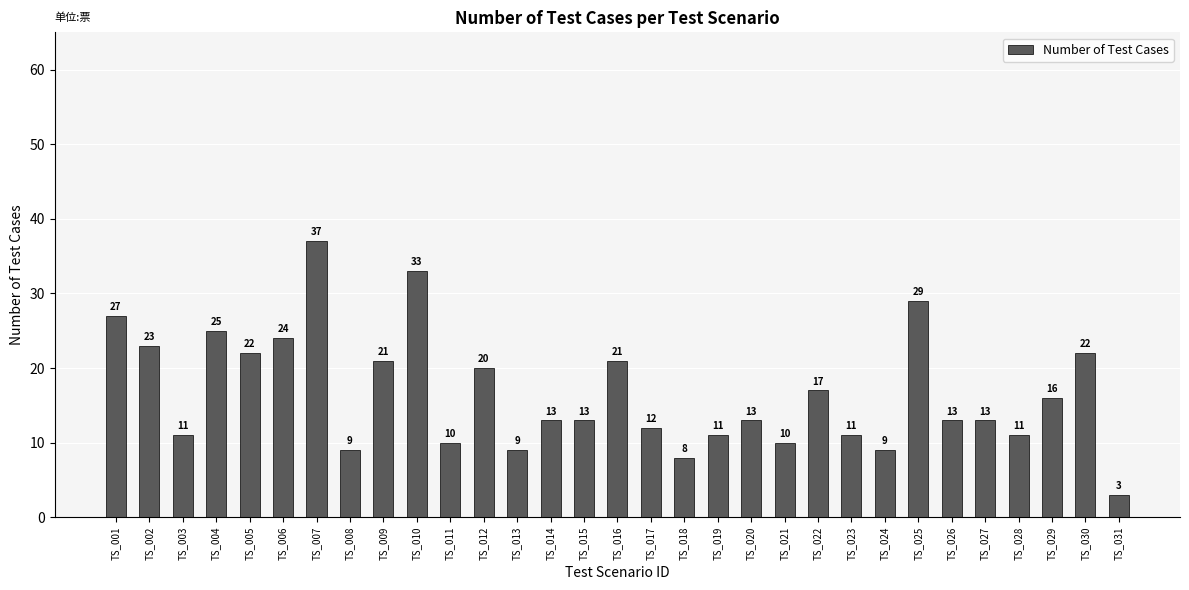

Is it true that the value at TS_013 is 2?

False